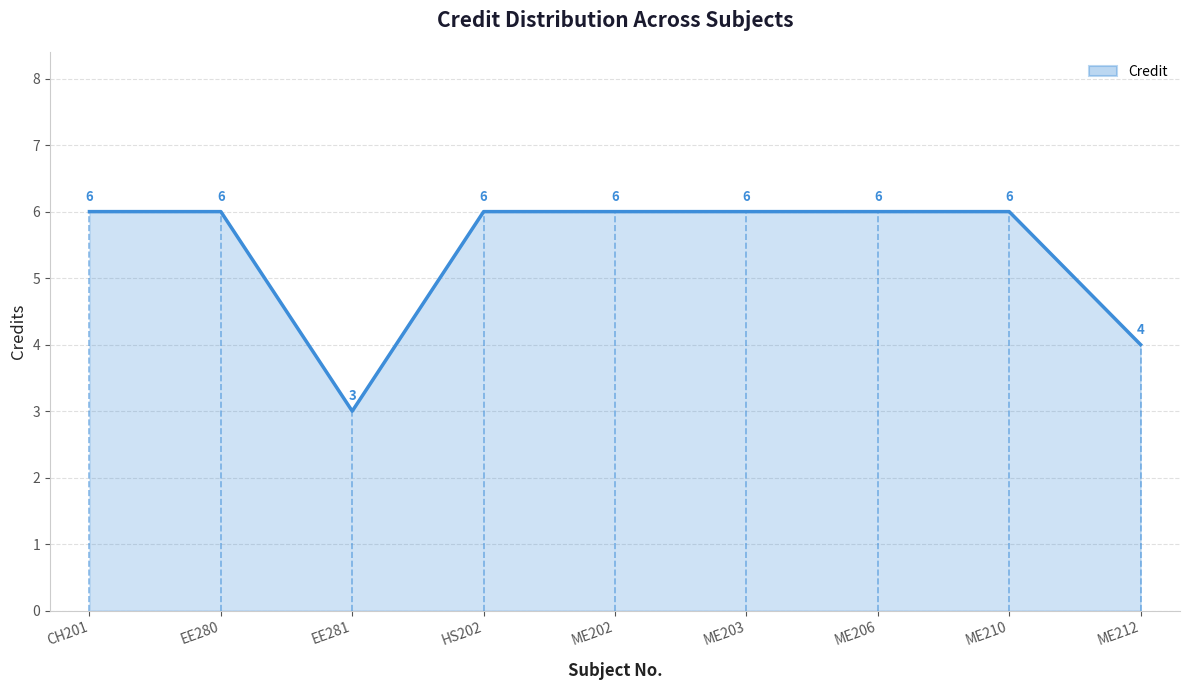

How many lines are shown in the chart?

1